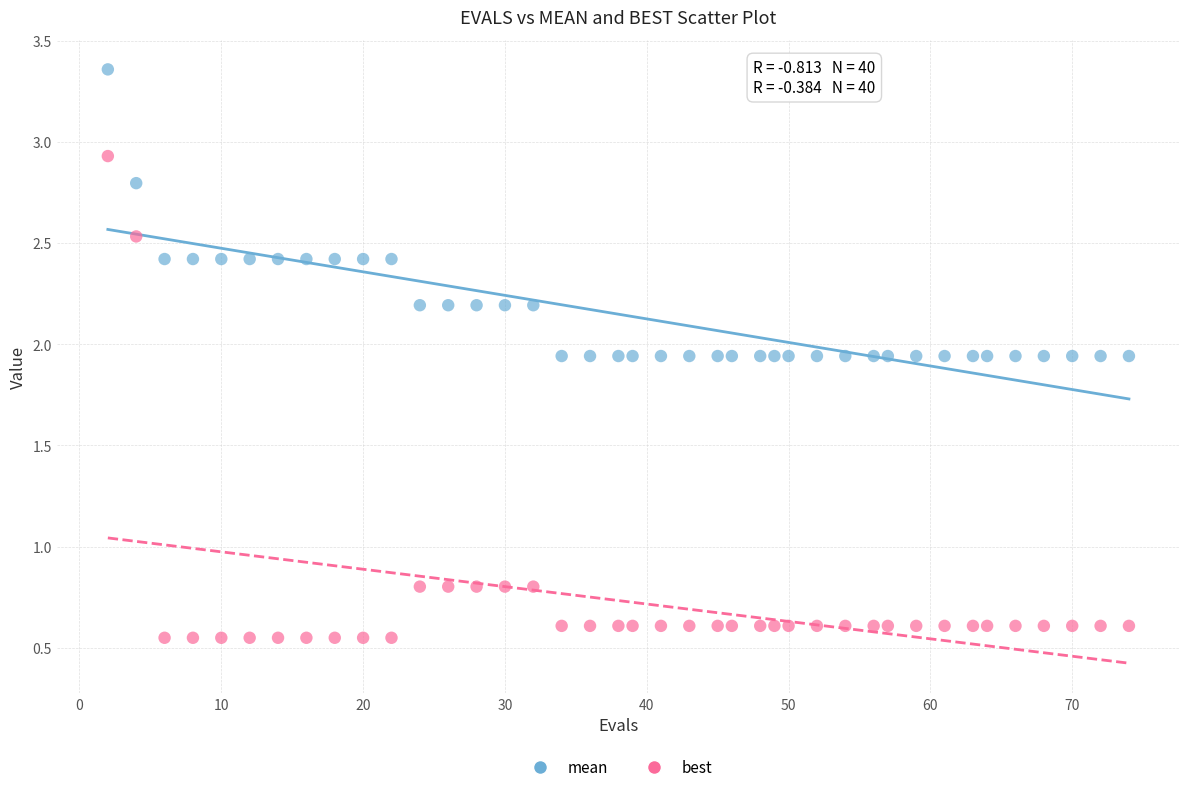

Which series has the largest Y range (max minus min)?

best